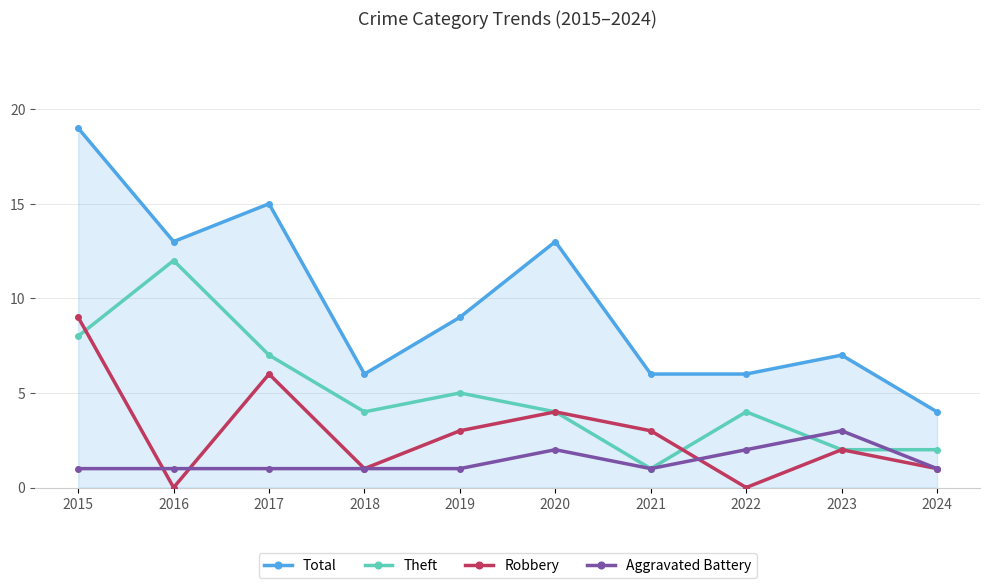

Which series ends up on top after the final intersection of Theft and Robbery?

Theft